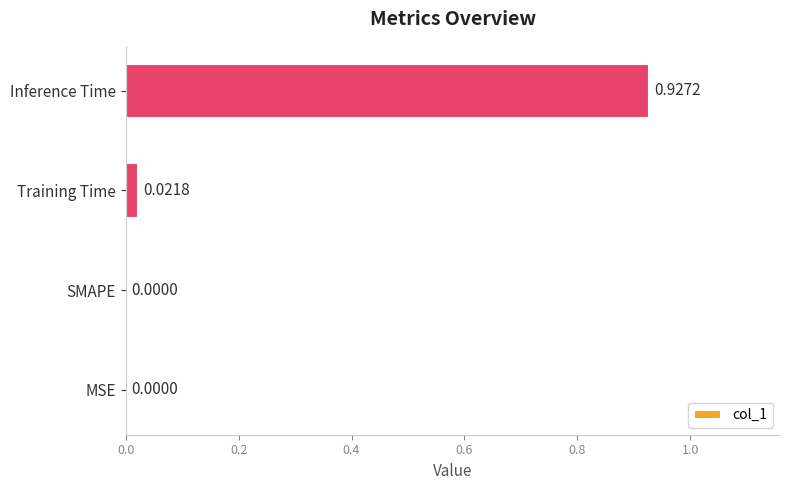

What is the change in value from MSE to Inference Time?

+0.9